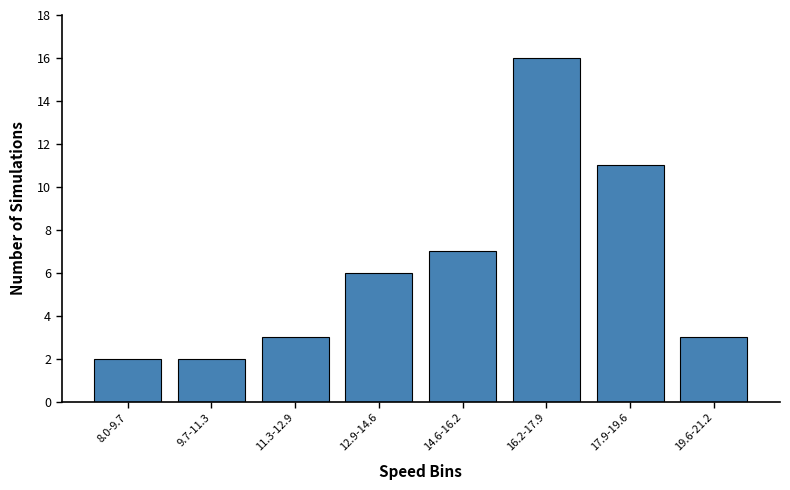

Reading left to right, list all the values displayed in this chart.

2	2	3	6	7	16	11	3